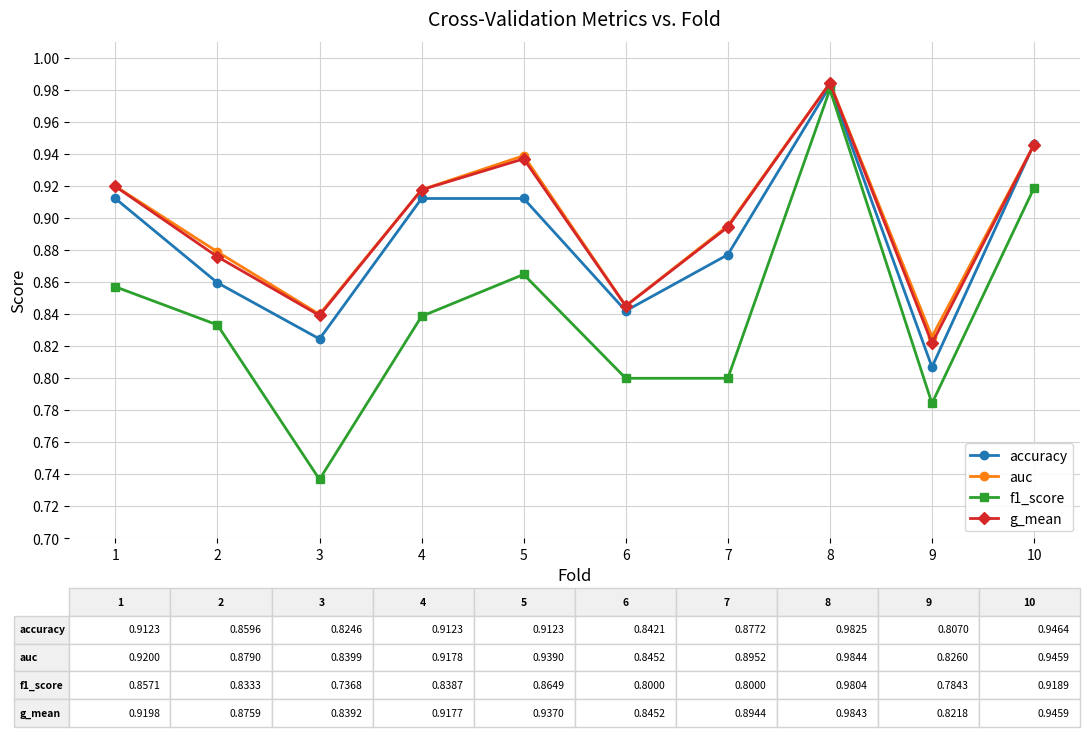

What is the spread (max minus min) of values at 1?

0.1